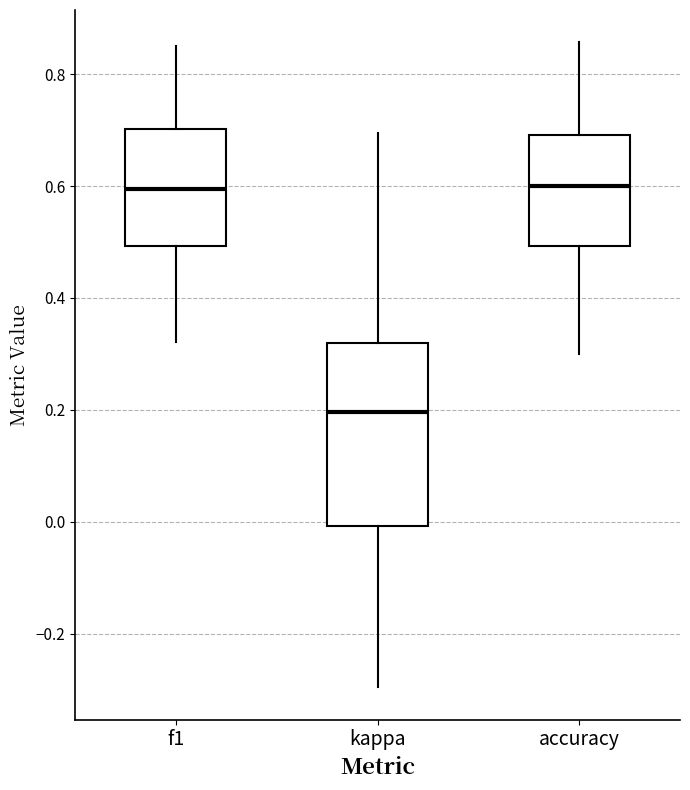

Reading left to right, read every box against the y-axis: the position of its median line, the range the box covers, and the ends of its whiskers. The values are not printed on the chart, so give them approximately, as read against the axis.

f1: median 0.60, box 0.50 to 0.70, whiskers 0.32 to 0.86
kappa: median 0.20, box 0.00 to 0.32, whiskers -0.30 to 0.70
accuracy: median 0.60, box 0.50 to 0.70, whiskers 0.30 to 0.86